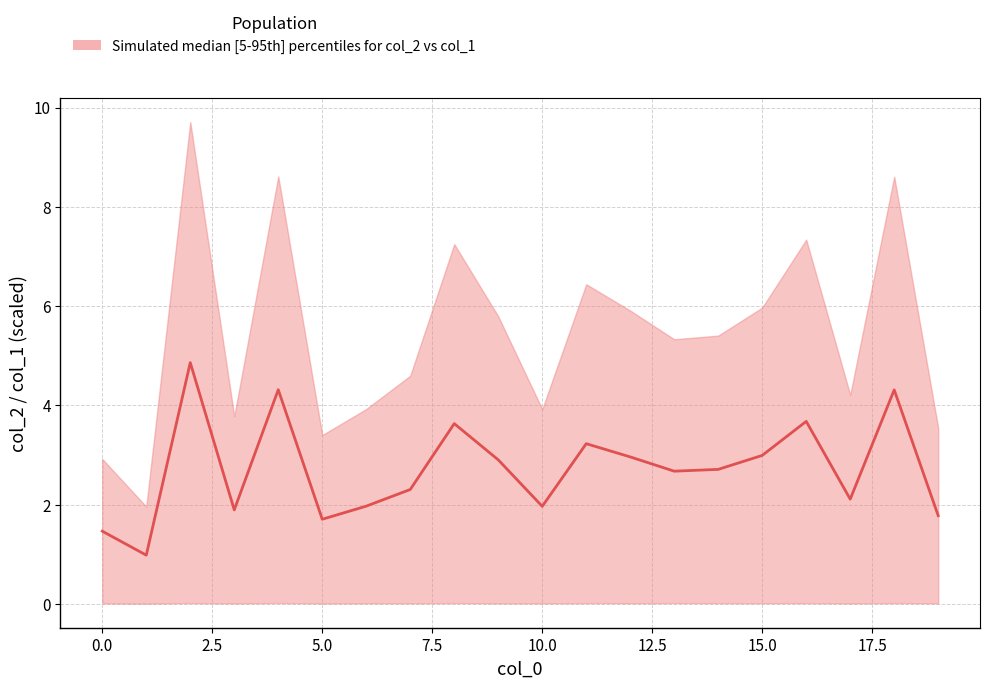

What is the value of the 19th point from the left?

4.3